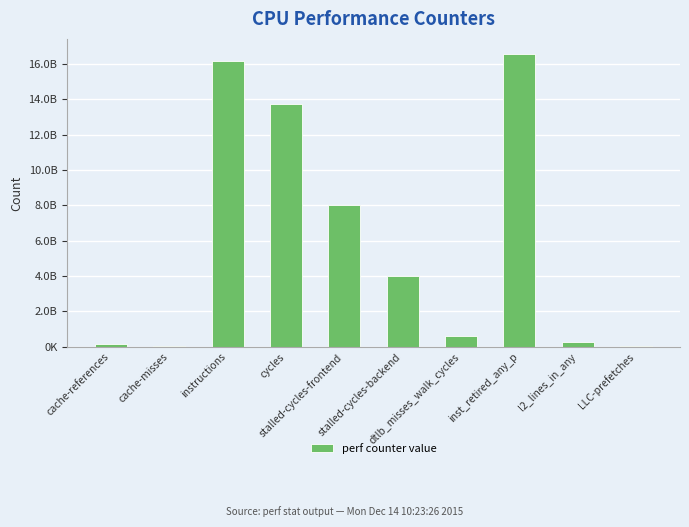

The chart shows a value of 177182577 at cache-references. True or false?

True